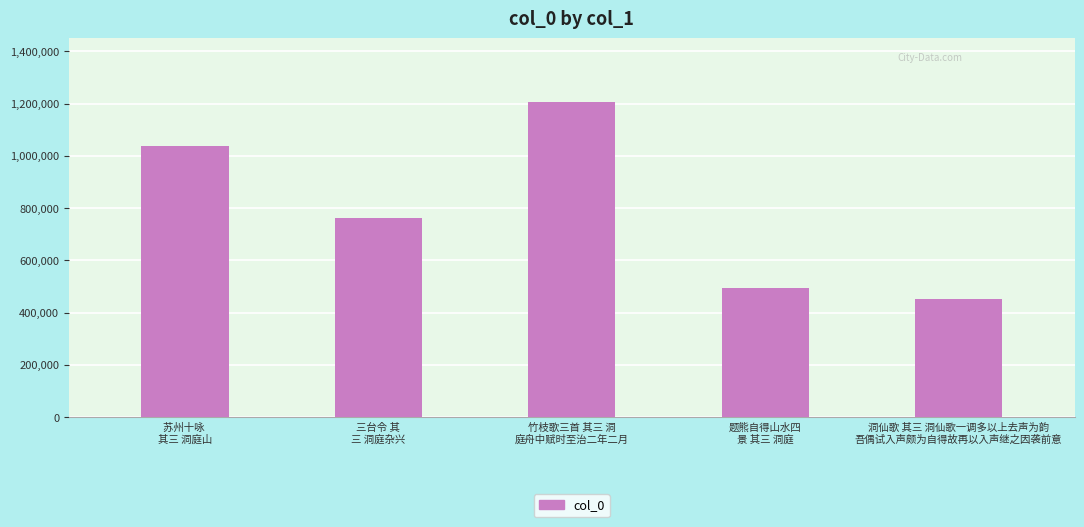

What is the approximate value at 题熊自得山水四
景 其三 洞庭, to the nearest 10?

492830